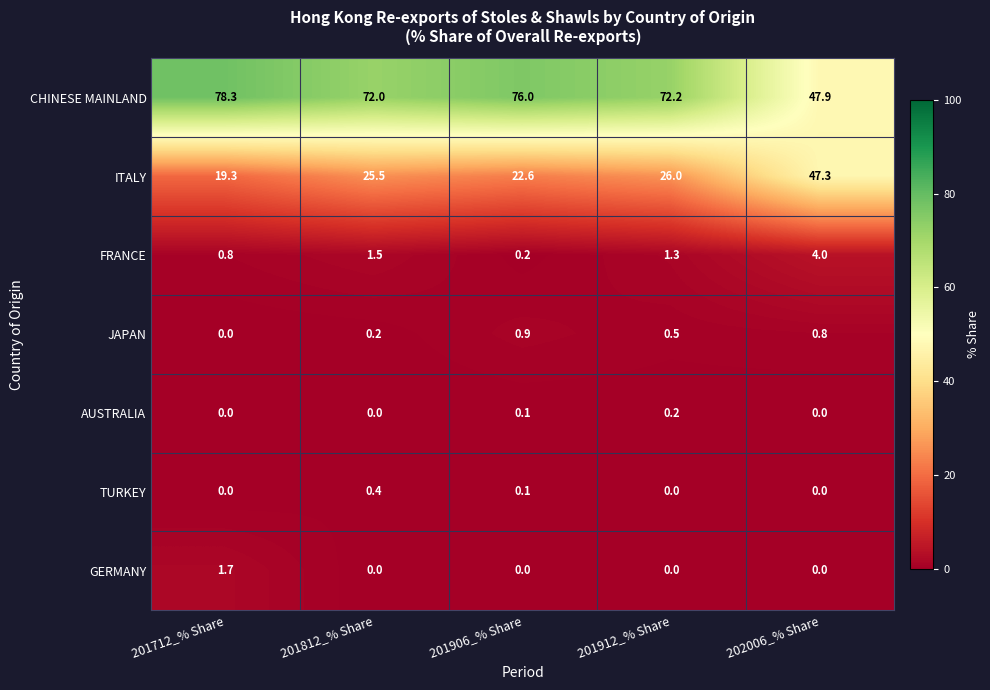

What is the spread (max minus min) of values at 201906_% Share?

76.0